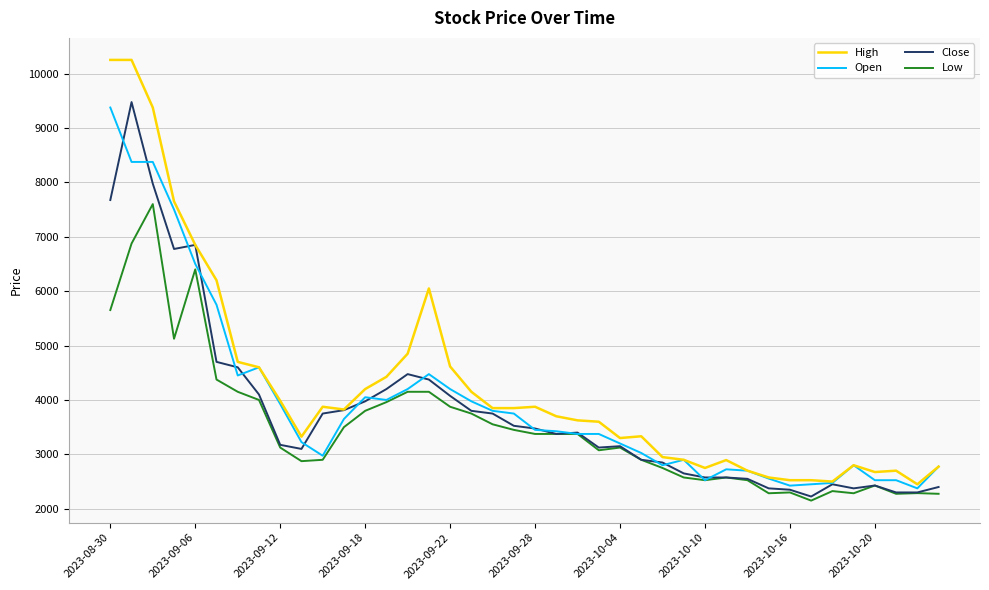

What is the minimum value shown in the chart?

2150.0